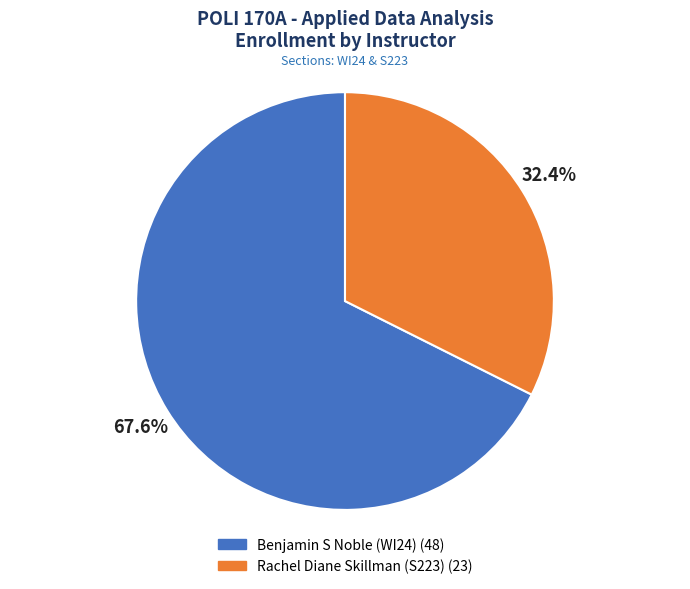

Which slice represents more than half of the pie?

Benjamin S Noble (WI24)